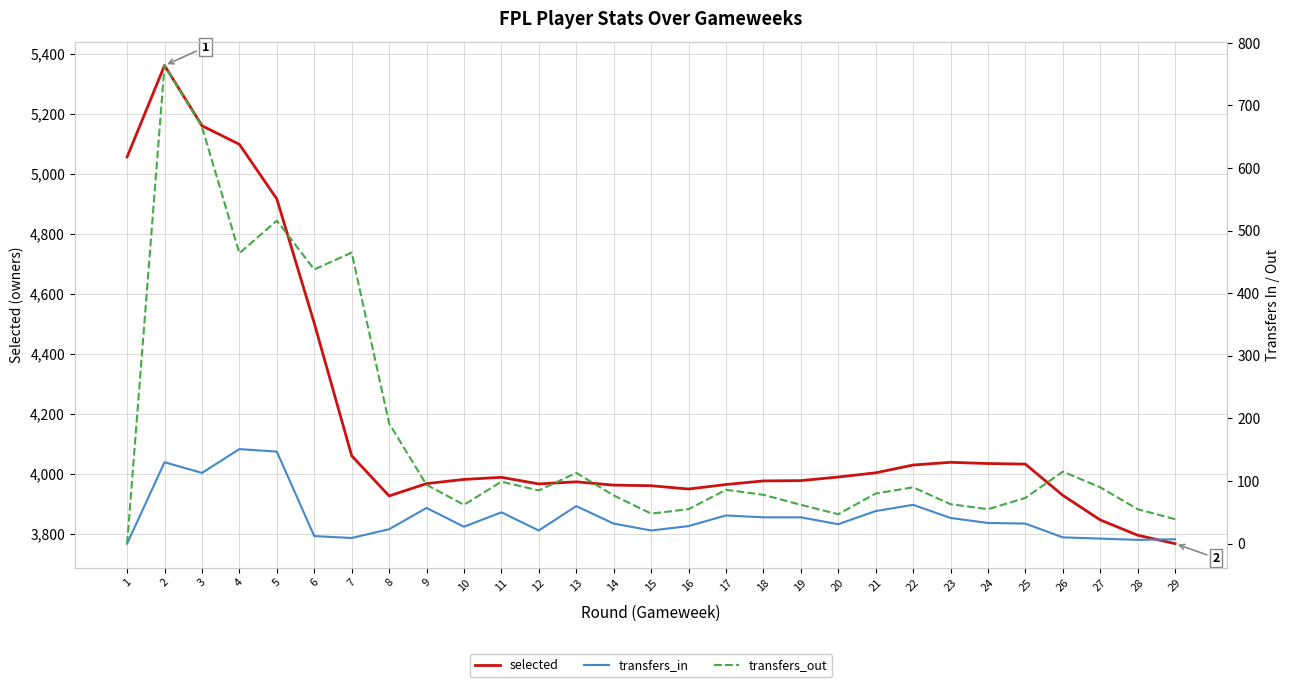

True or false: selected and transfers_in intersect in this chart.

False